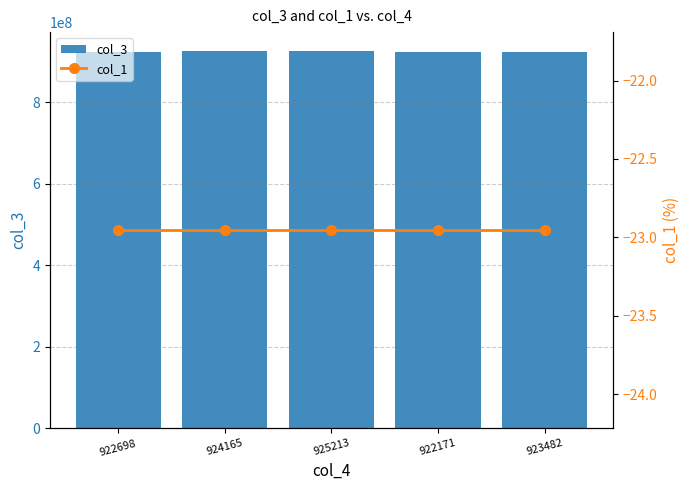

Reading left to right, what are all the values shown in this chart?

col_3: 922698741.0	924165091.0	925213762.0	922171684.0	923482083.0
col_1: -23.0	-23.0	-23.0	-23.0	-23.0